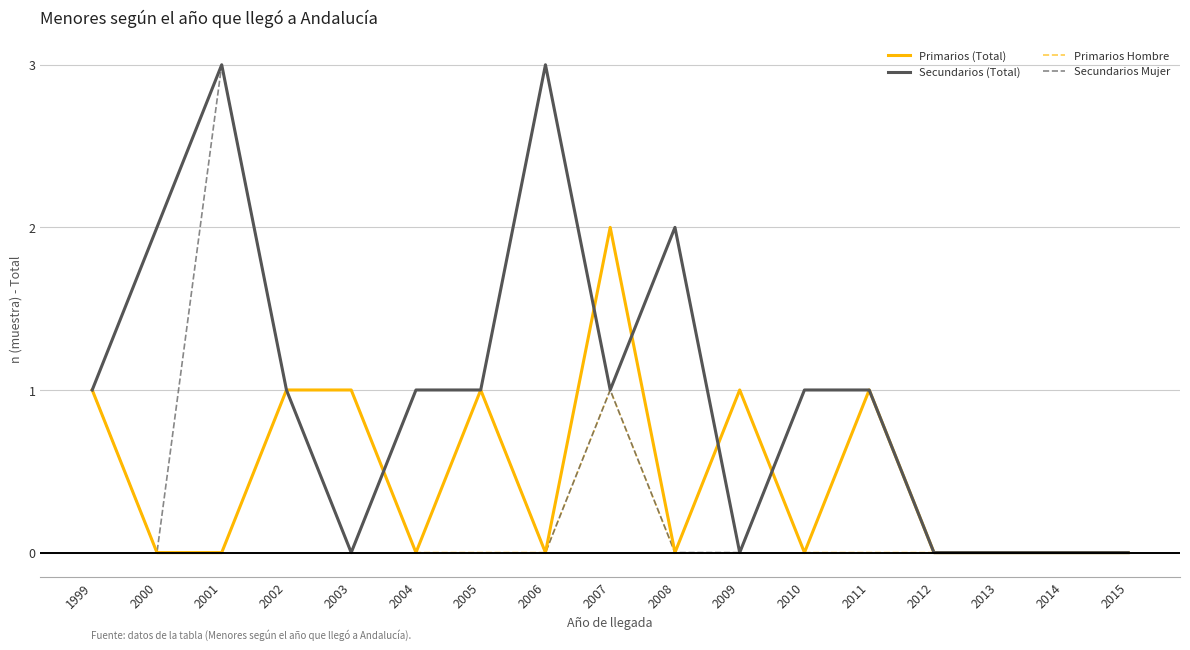

Between 2007 and 2008, which series saw the biggest shift?

Primarios (Total)